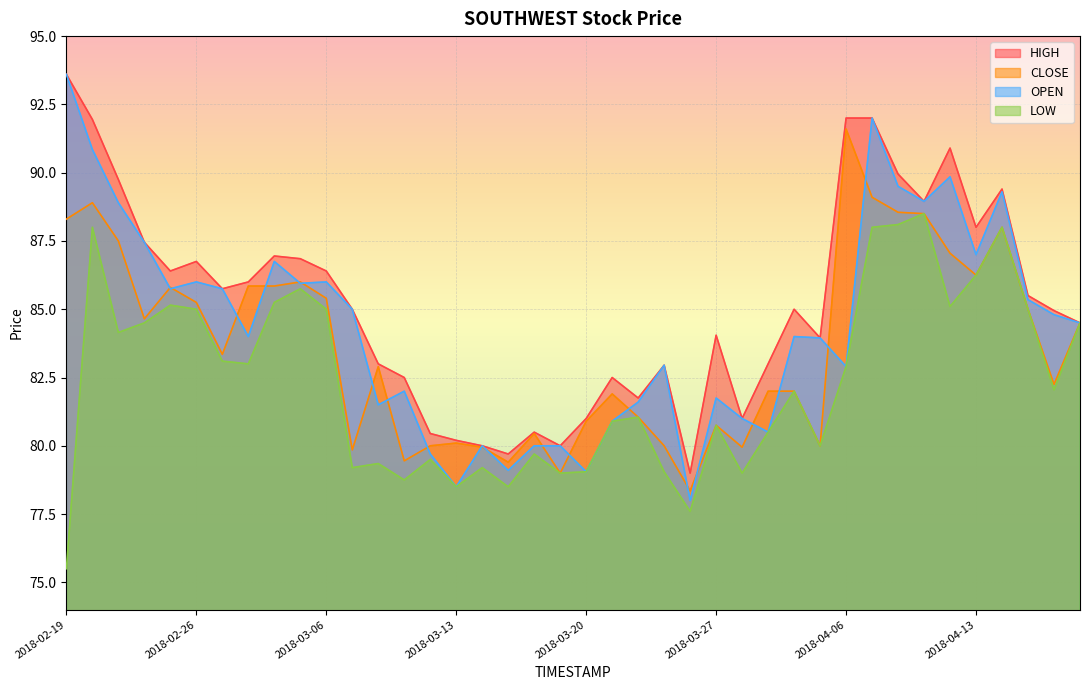

What is the smallest value displayed?

75.5